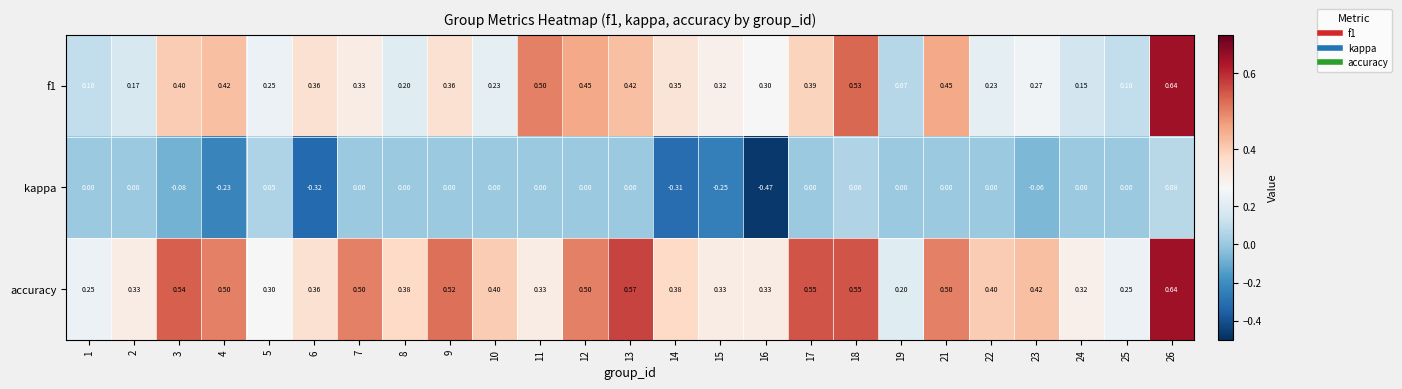

Which series changed the most between 2 and 11?

f1